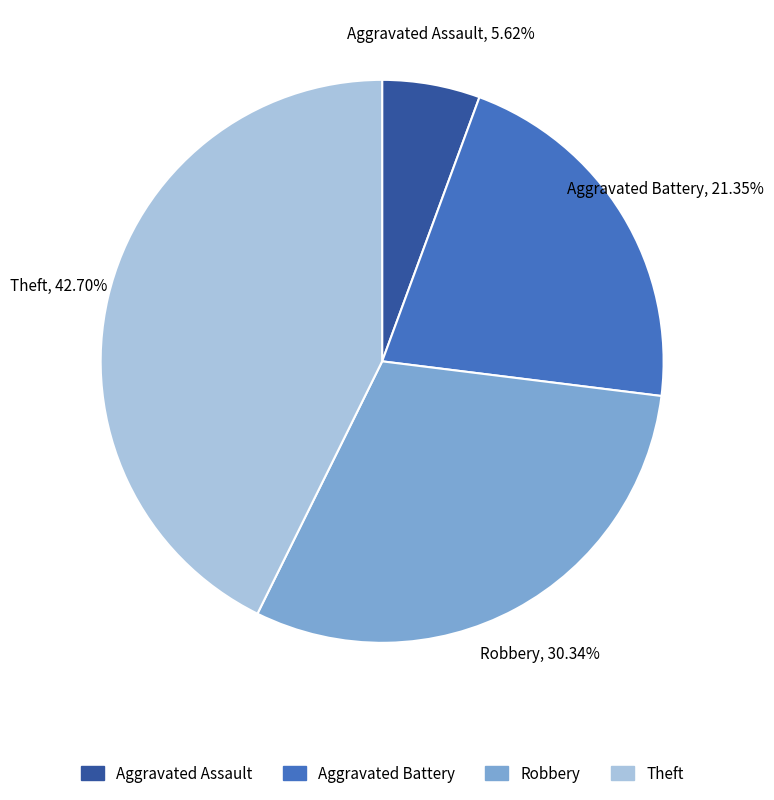

Combined, do Robbery and Aggravated Assault account for over 50%?

No